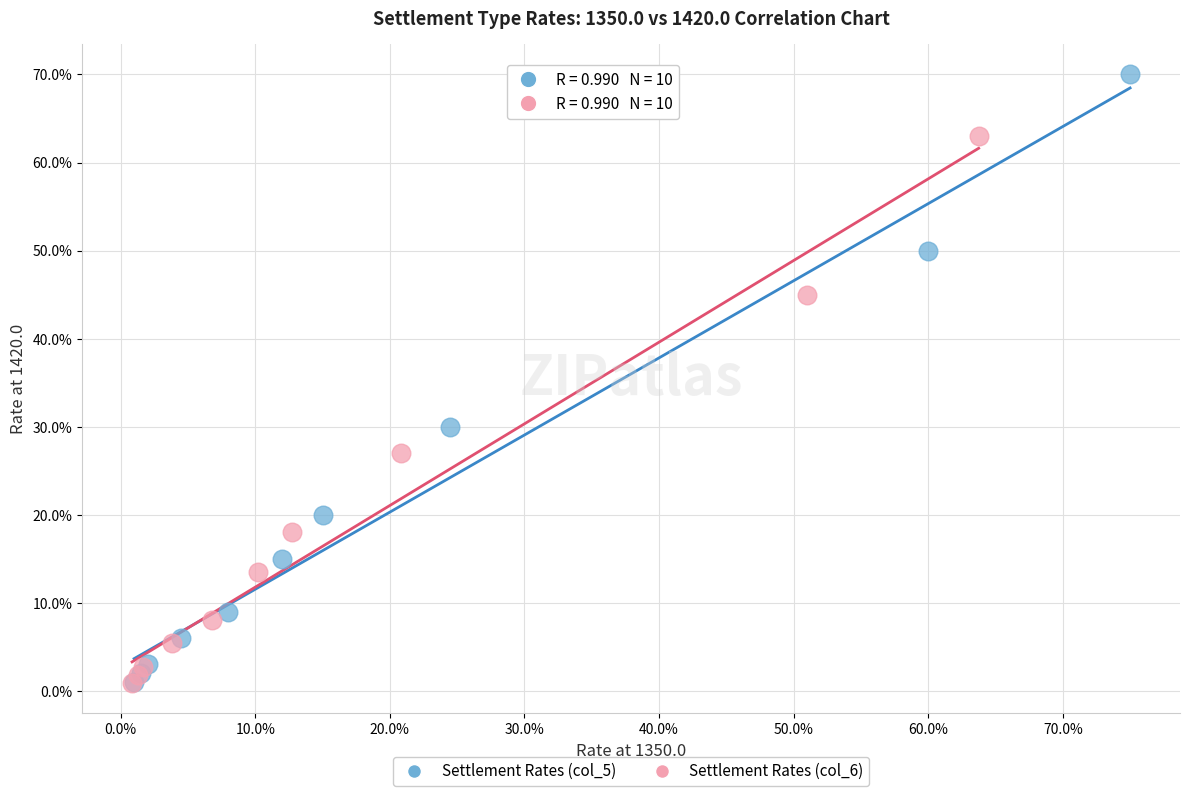

Which series reaches the maximum Y coordinate?

Settlement Rates (col_5)